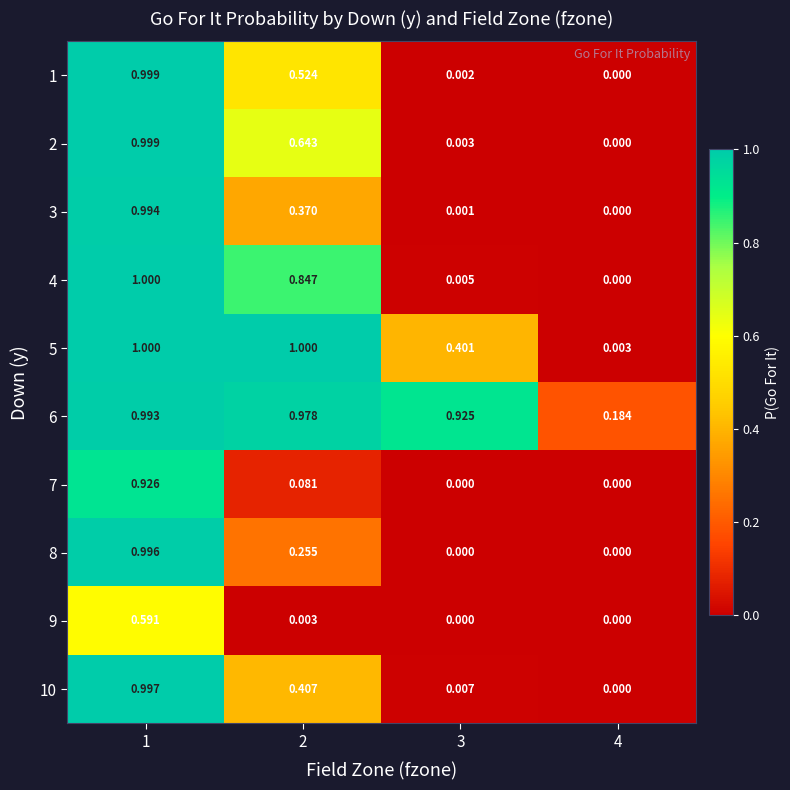

At how many categories does at least one series exceed 0?

4